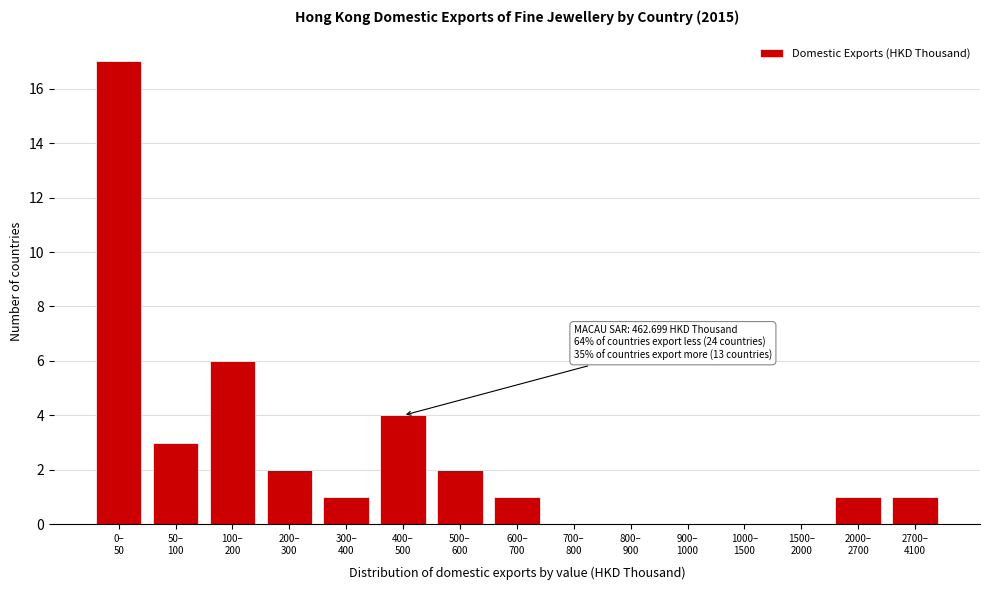

What is the maximum value shown in the chart?

17